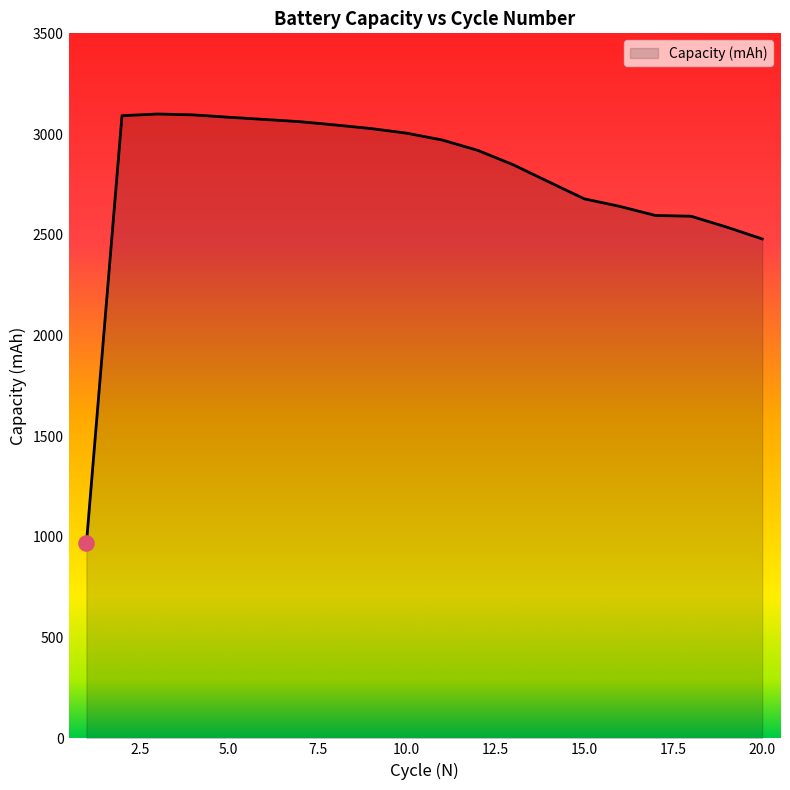

What is the maximum value shown in the chart?

3099.5